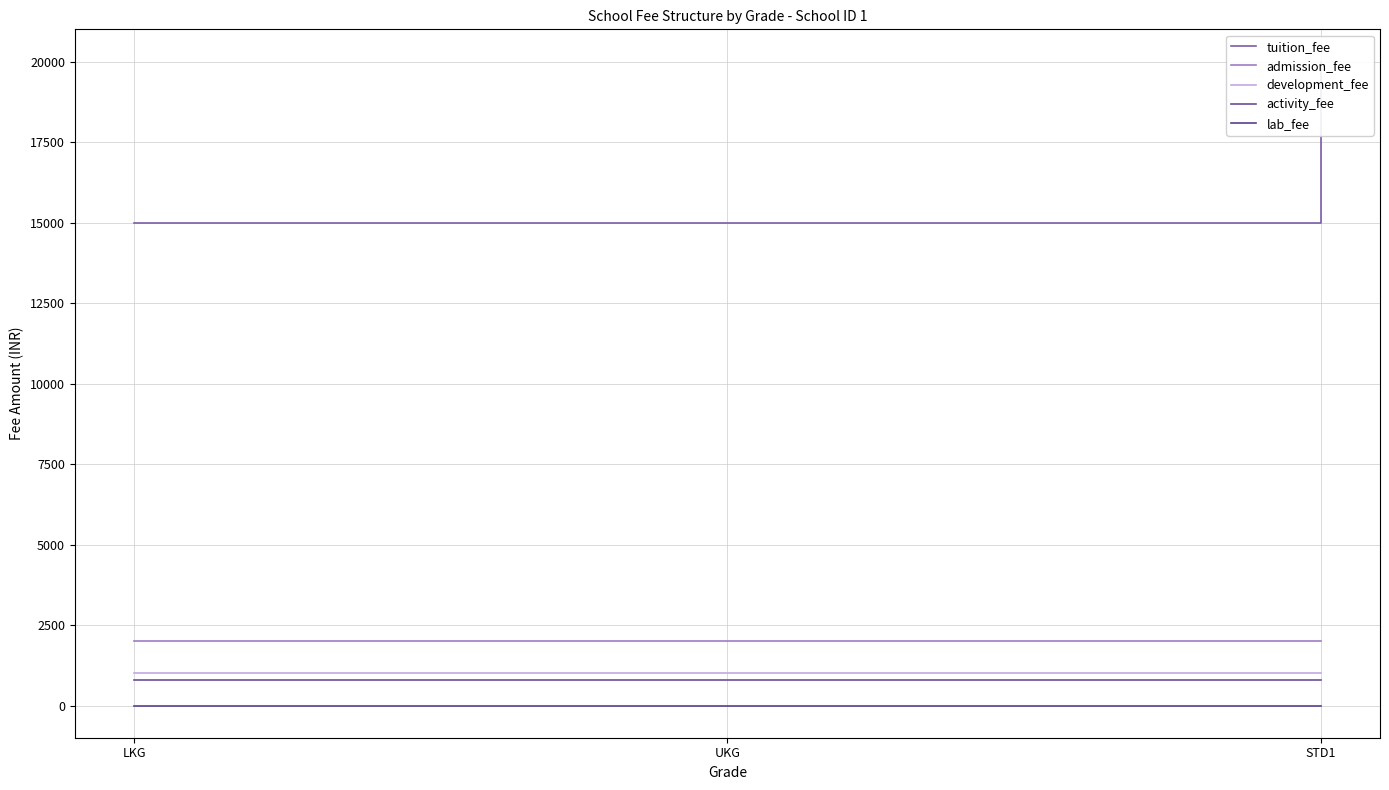

Between UKG and LKG, which is larger?

UKG